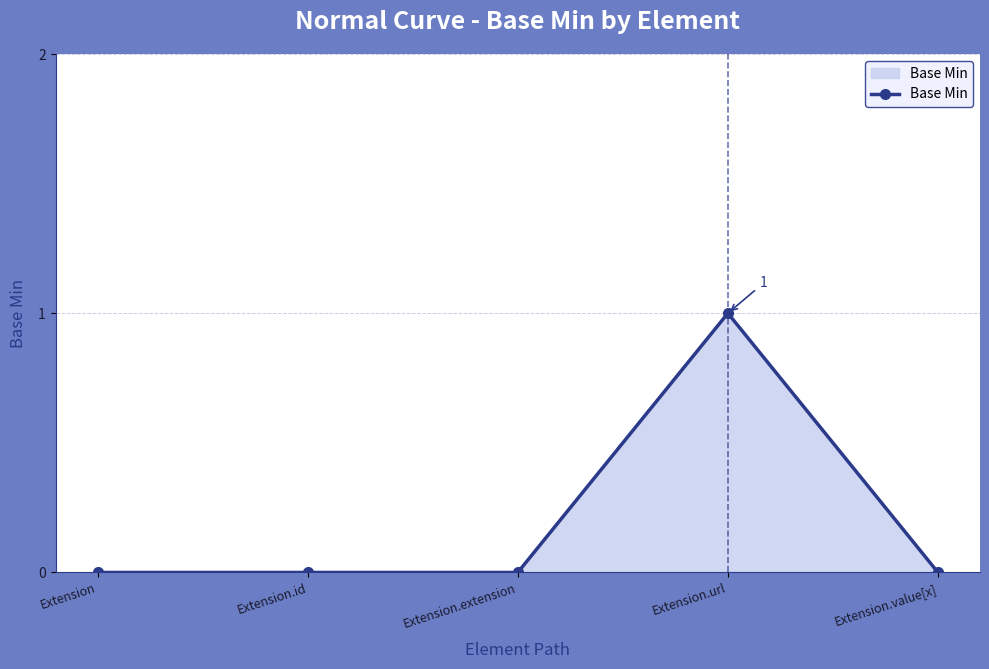

Count the number of data series in this chart.

1